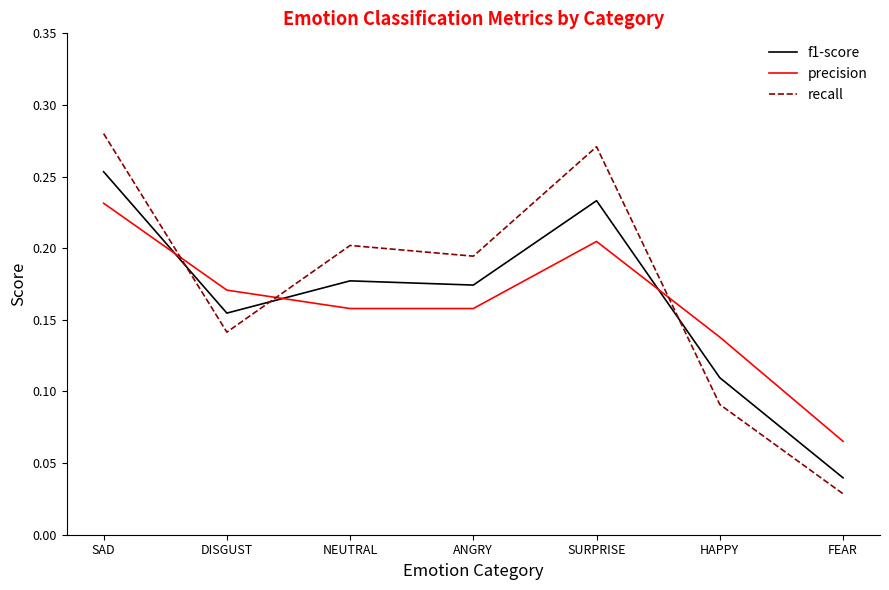

List the series in order of their peak value, highest first.

recall, f1-score, precision